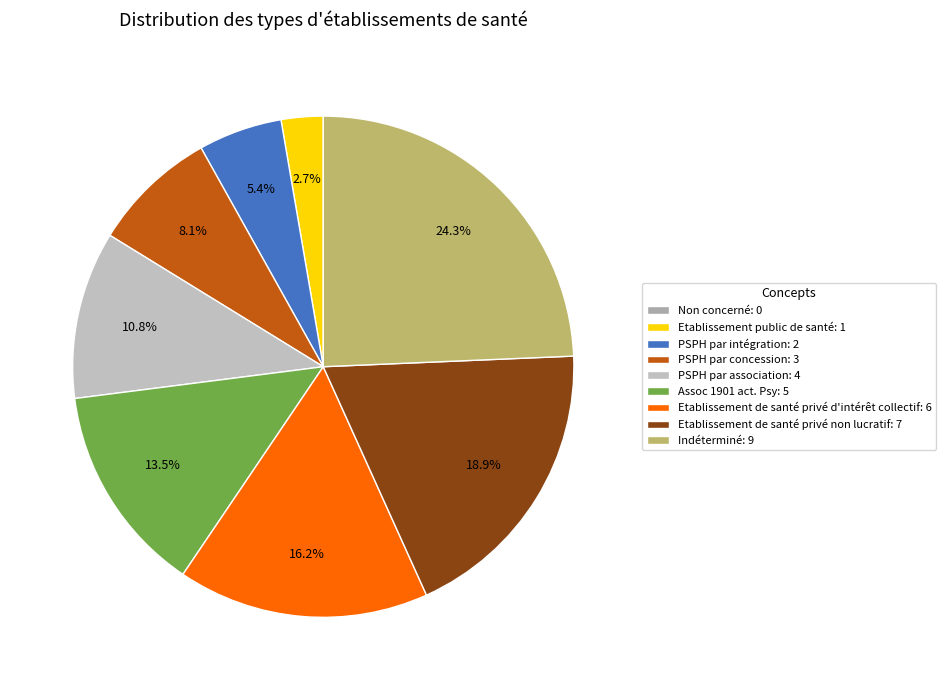

Rank the categories by value from highest to lowest.

Indéterminé, Etablissement de santé privé non lucratif, Etablissement de santé privé d'intérêt collectif, Assoc 1901 act. Psy, PSPH par association, PSPH par concession, PSPH par intégration, Etablissement public de santé, Non concerné